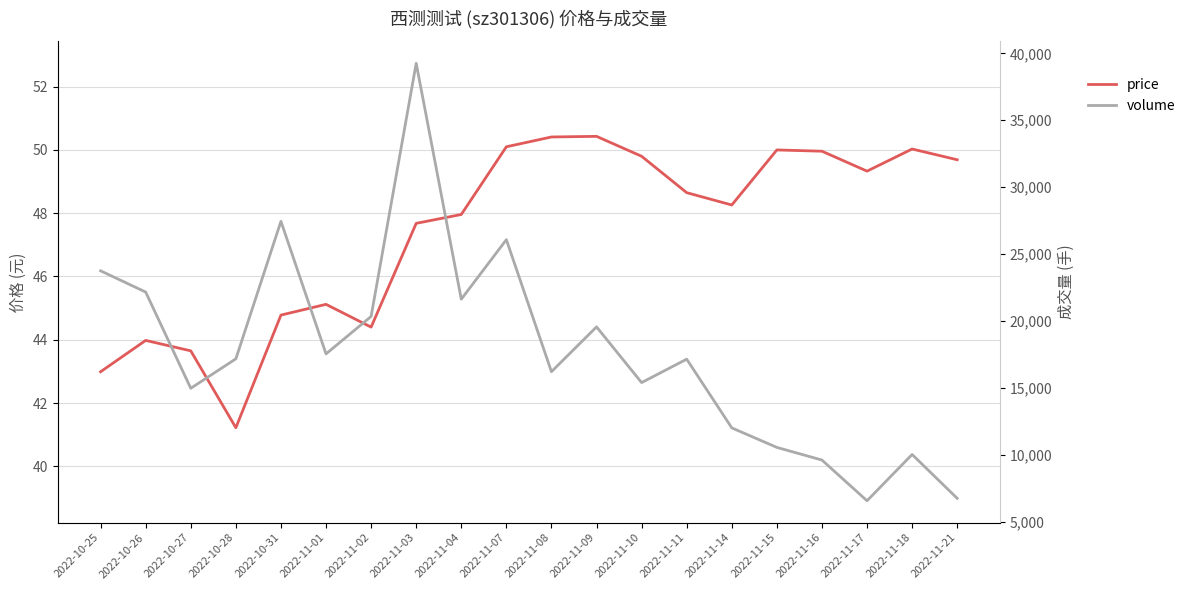

Between 2022-10-31 and 2022-11-18, which series saw the biggest shift?

volume